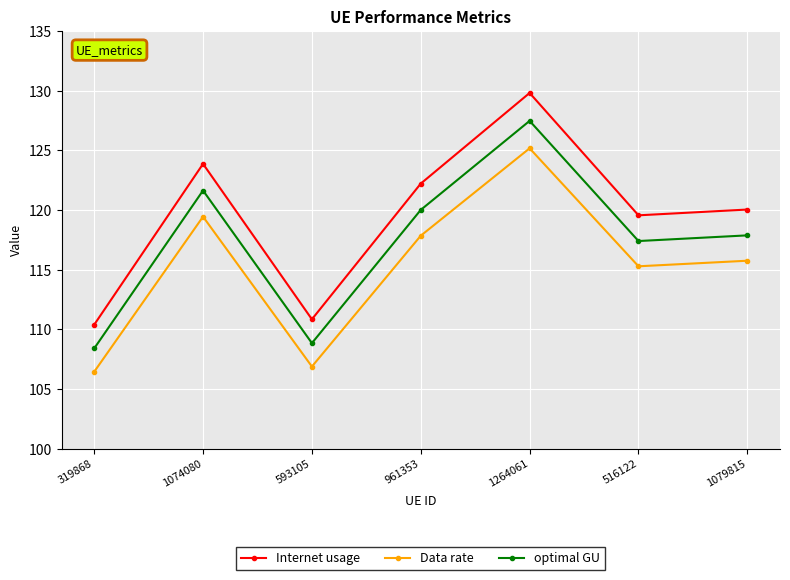

What is the average value of the Internet usage series?

119.5